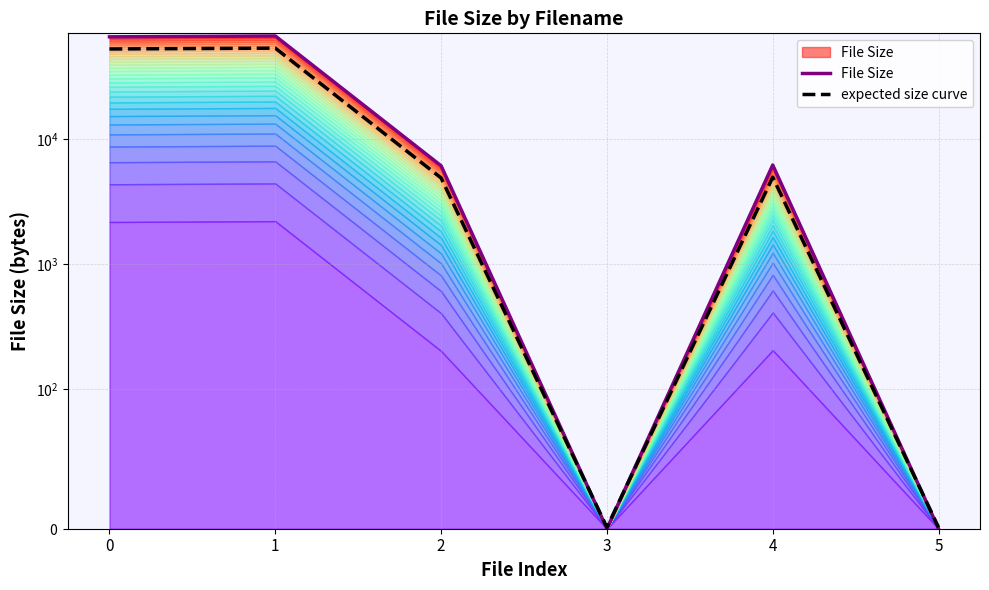

What is the total value across all series at 3?

1.0